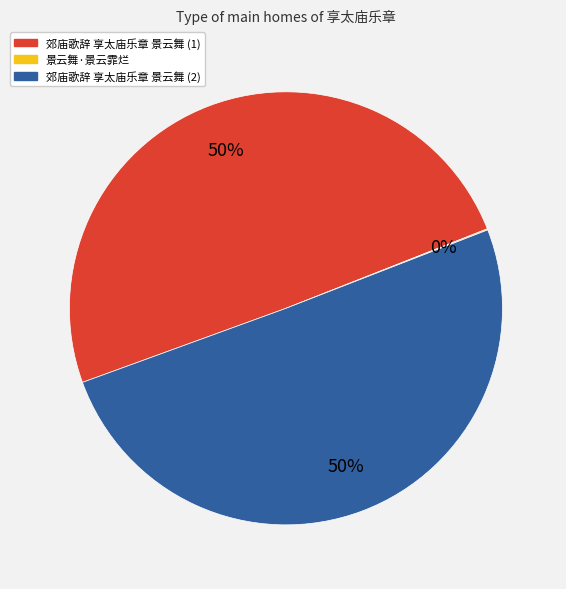

To the nearest percent, what is the difference between the largest and smallest slice percentages?

50%